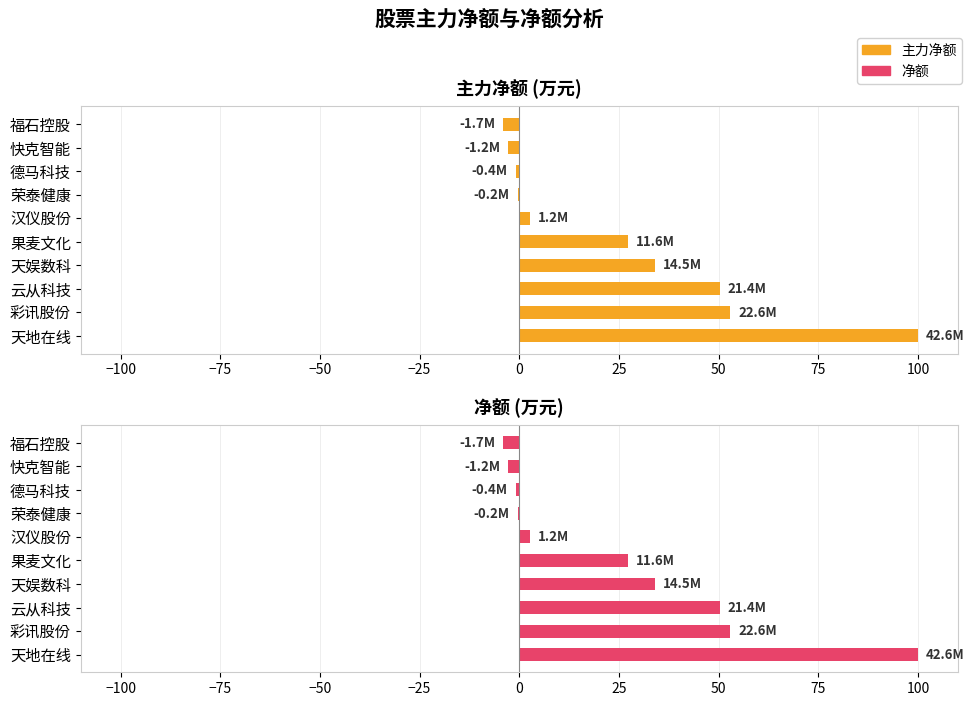

Which series has the largest total across all categories?

主力净额